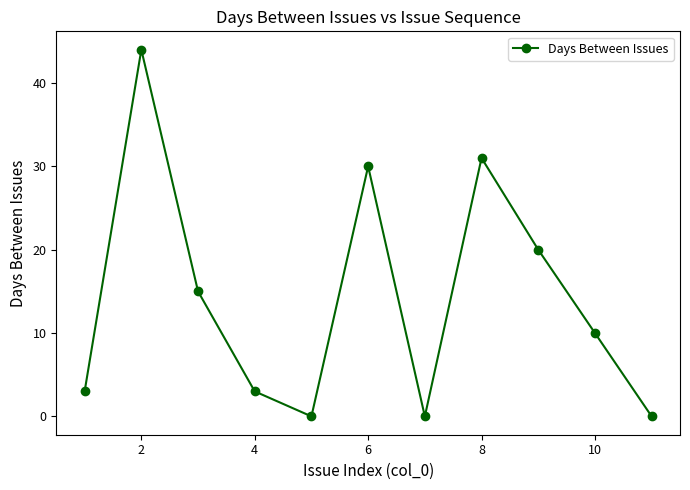

How many points are lower than both their immediate neighbors (excluding endpoints)?

2